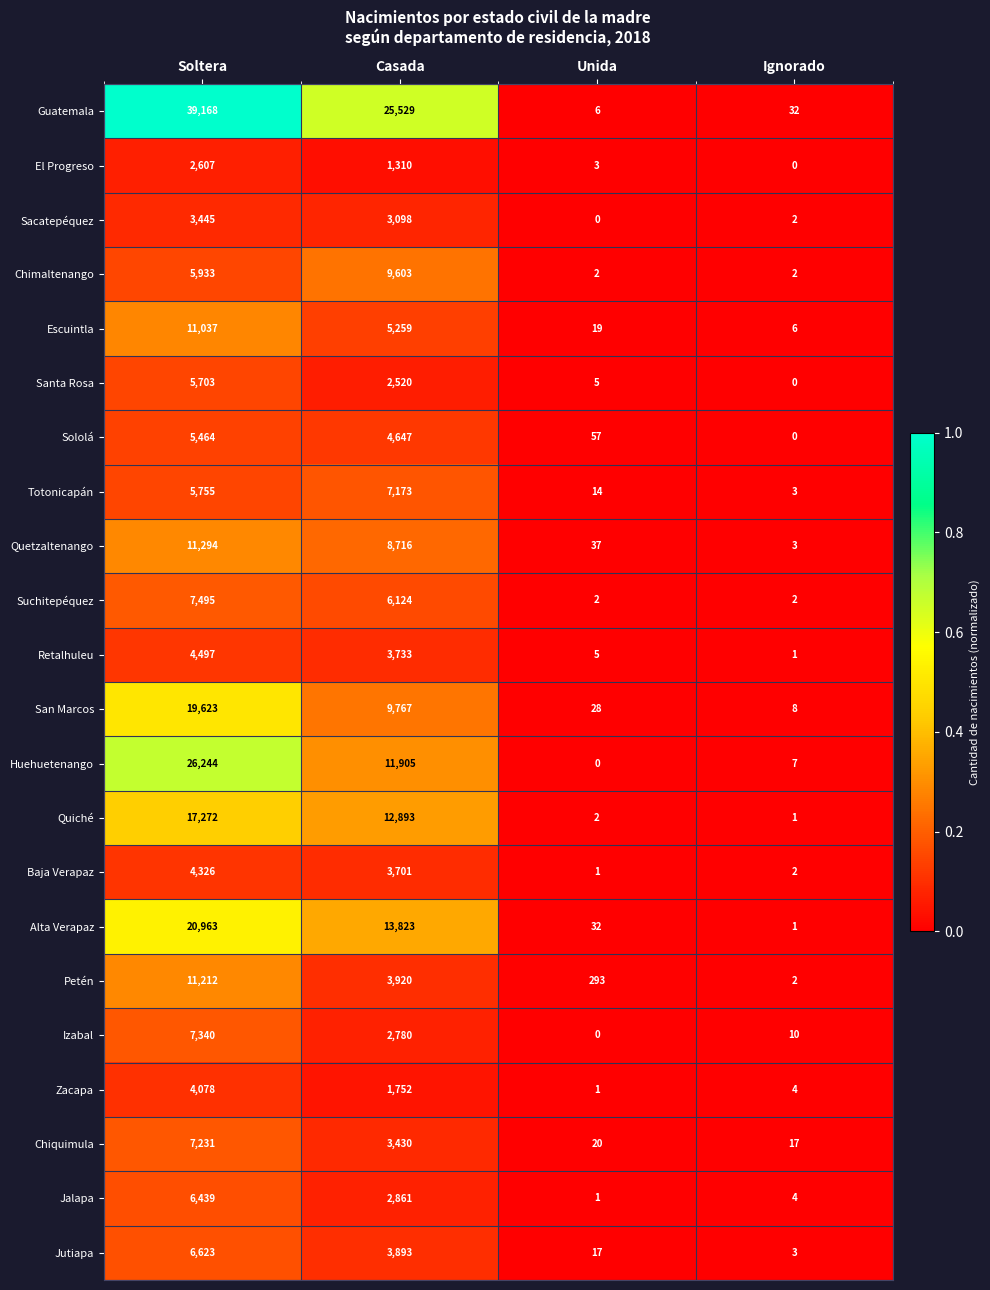

How many data points does each series have?

4